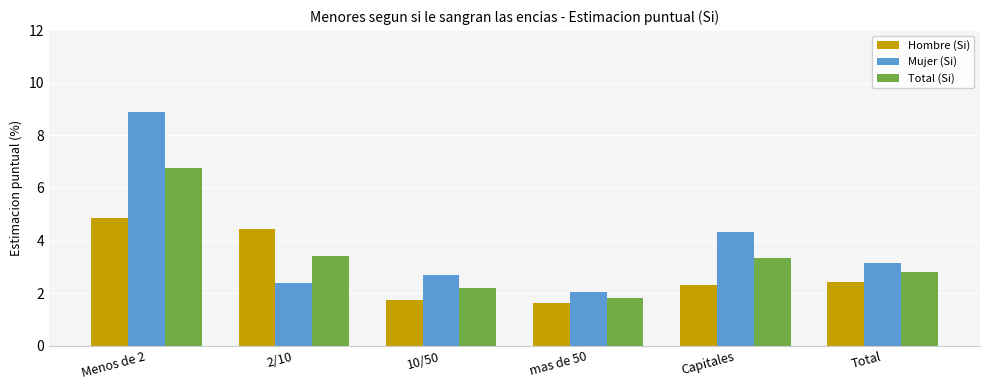

What is the label of the 1st bar from the left?

Menos de 2